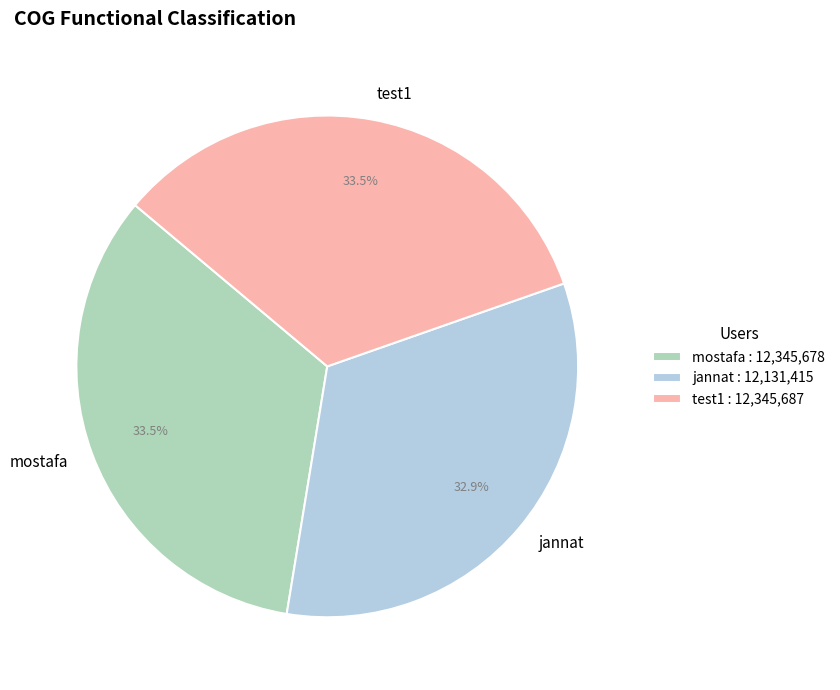

Combined, what portion of the pie is mostafa and test1?

67.1%